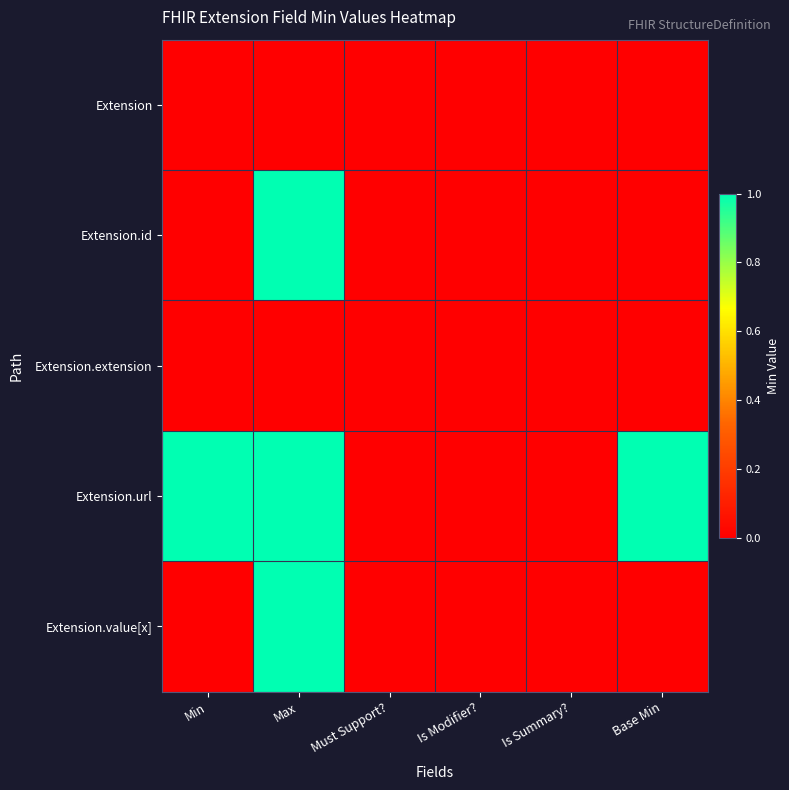

What is the total value across all series at Max?

3